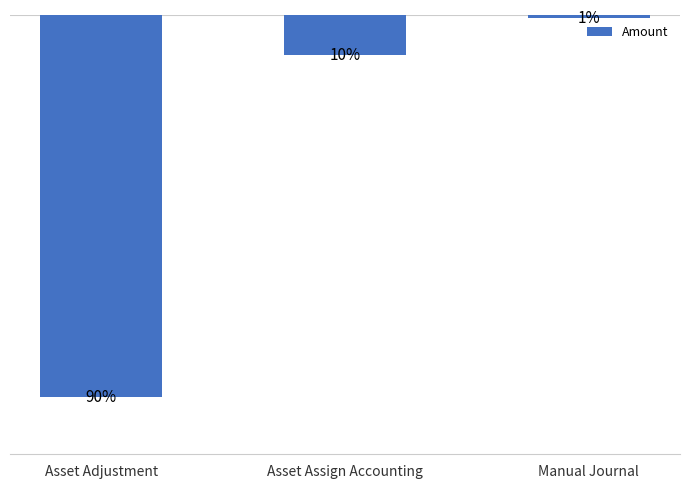

Are the bars horizontal?

No